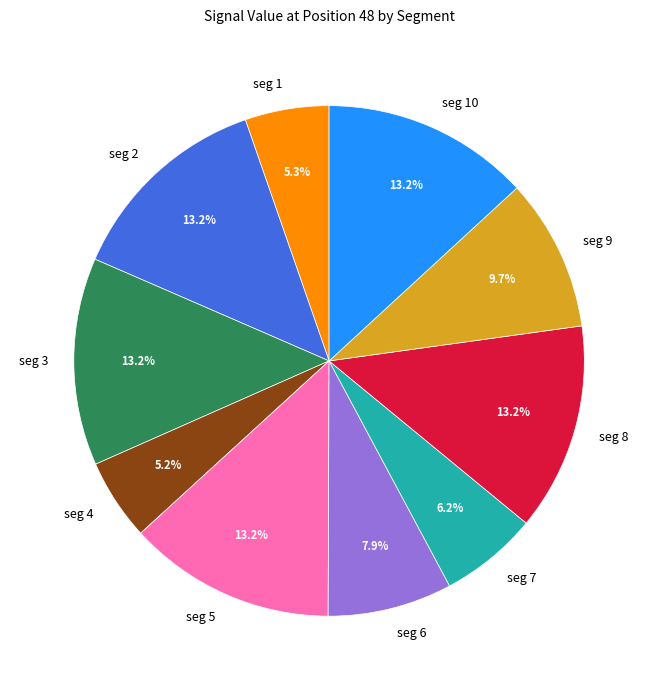

How much of the chart is everything except seg 8?

86.8%